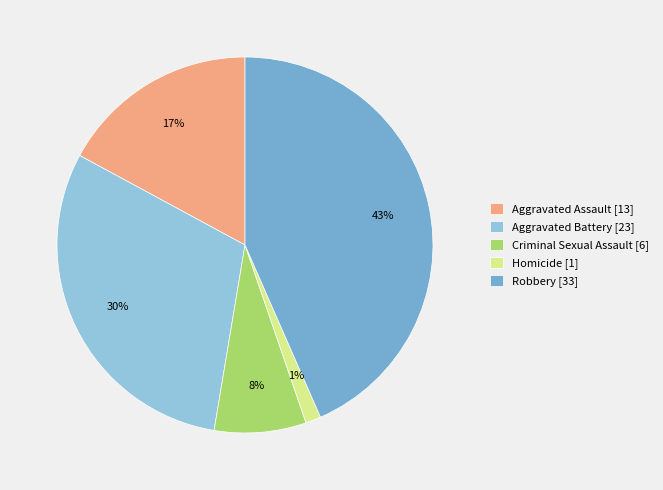

Count the number of slices in the pie.

5